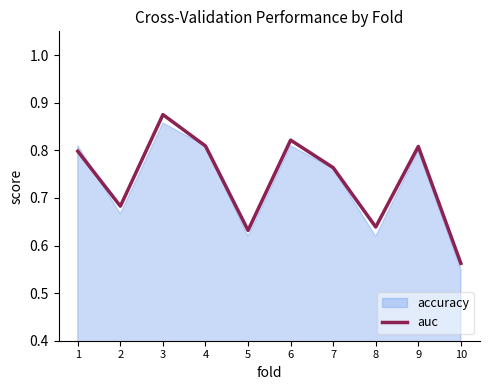

Is it true that the value at 1 is 1.2?

False